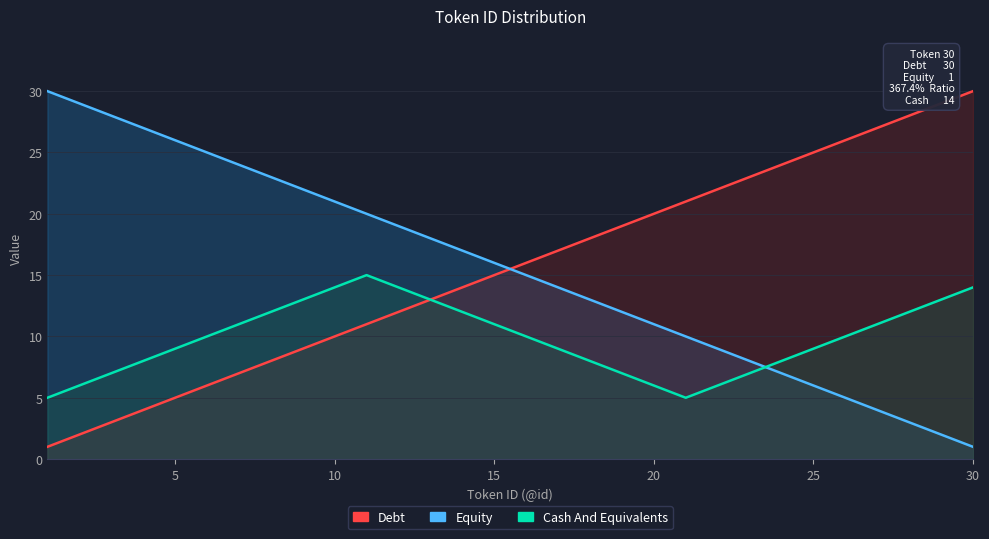

List the series in order of their peak value, highest first.

Debt, Equity, Cash And Equivalents